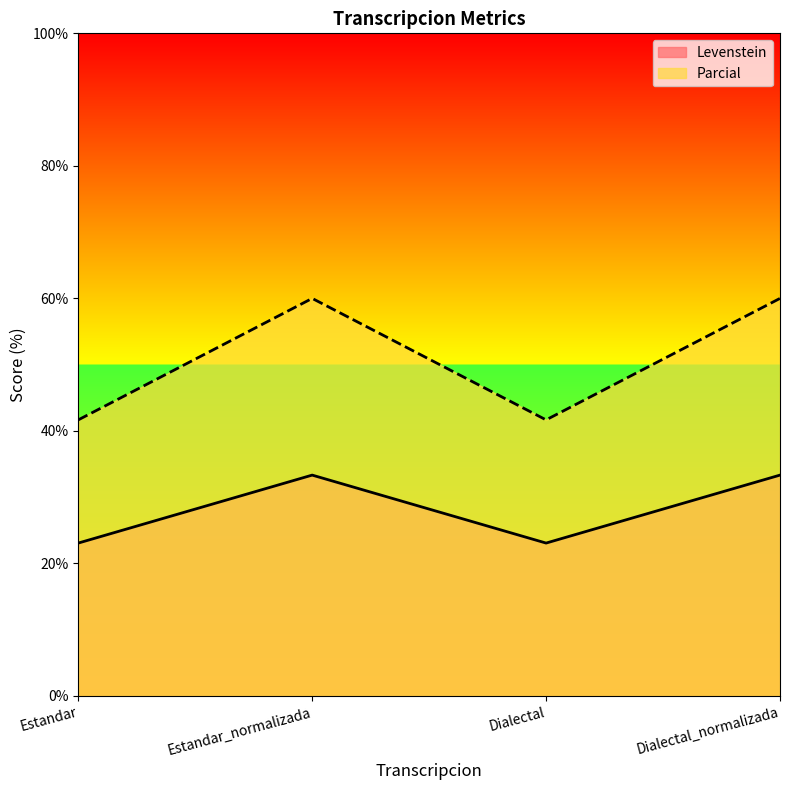

How many interior local peaks does the Levenstein series have?

1